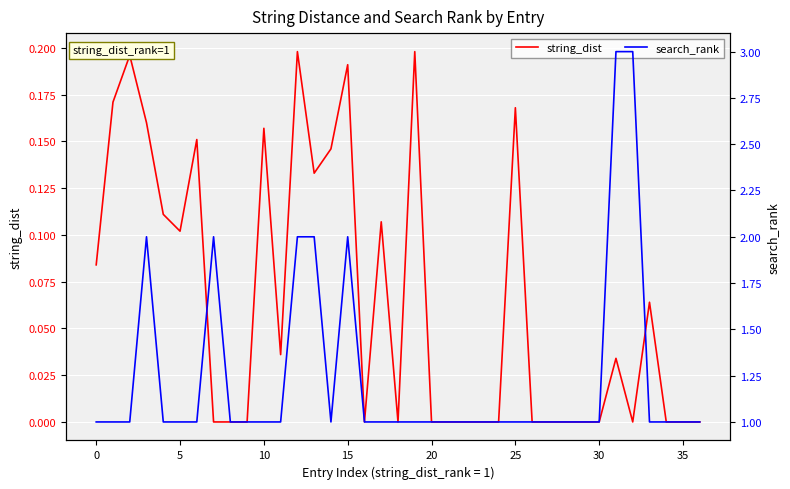

The string_dist series shows 0.1 at 5. True or false?

True